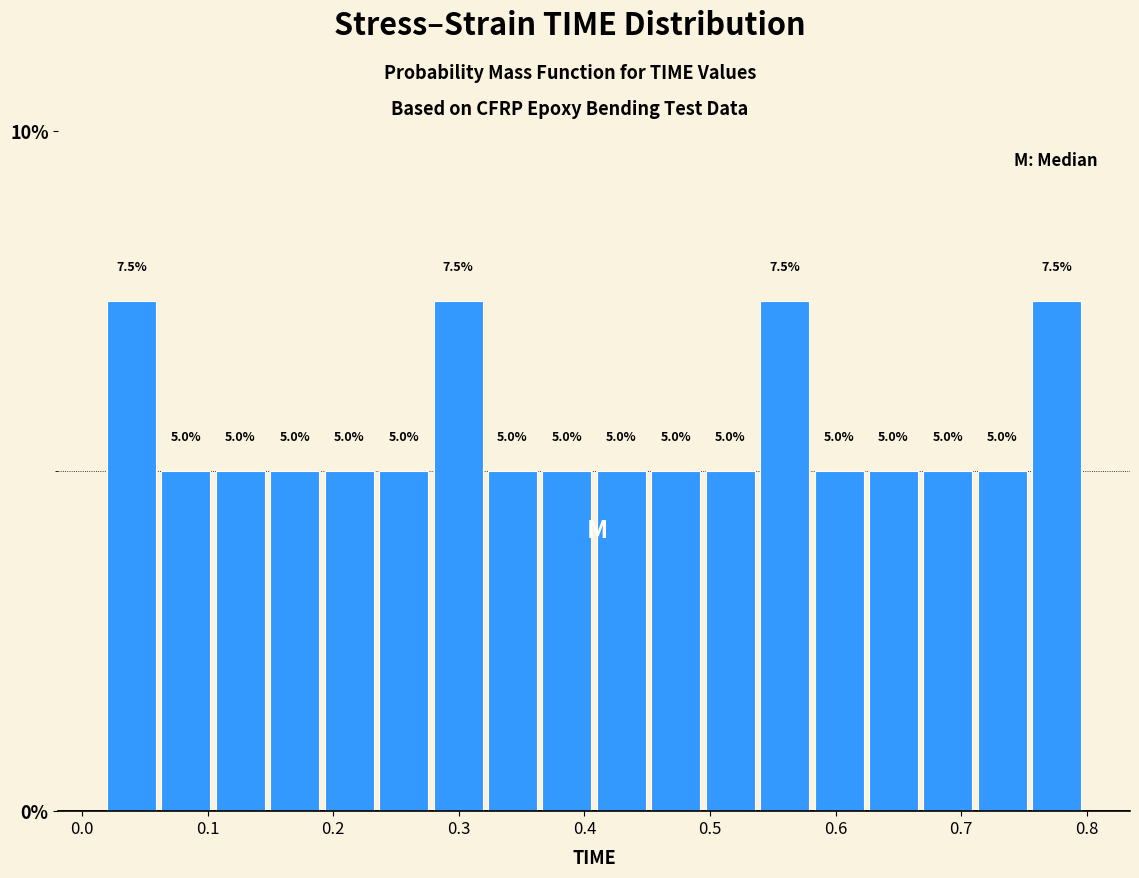

How tall is the bar that spans 0.37 to 0.41 on the x-axis? The bar edges are not printed on the chart, so give them approximately, as read against the axis.

5.0